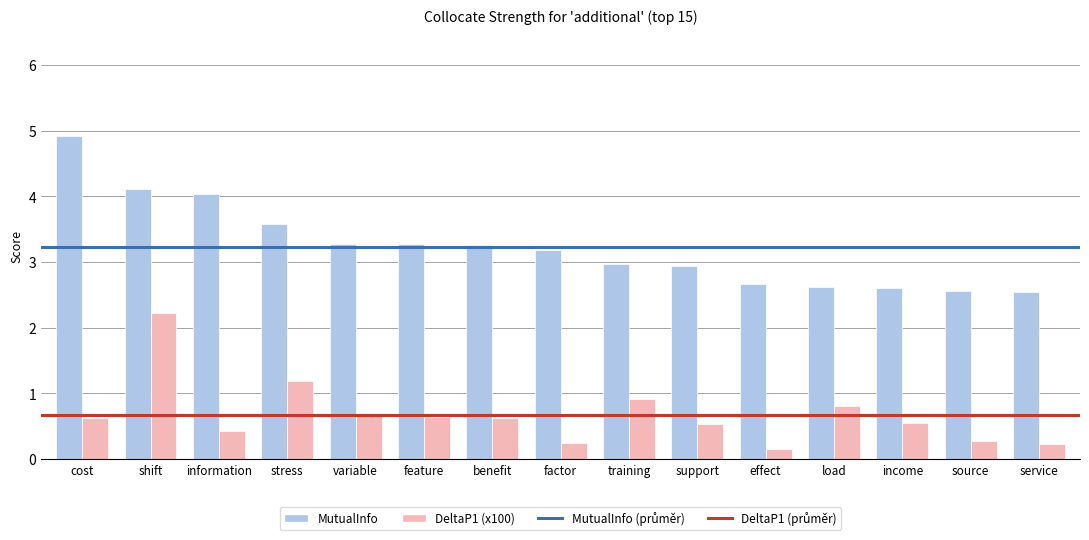

What is the maximum value shown in the chart?

4.9